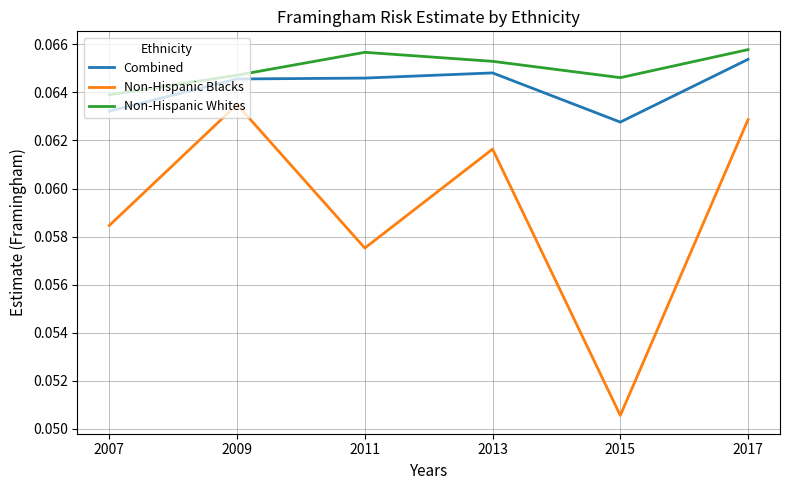

At 2007, list the series in order from smallest to largest.

Non-Hispanic Blacks, Combined, Non-Hispanic Whites